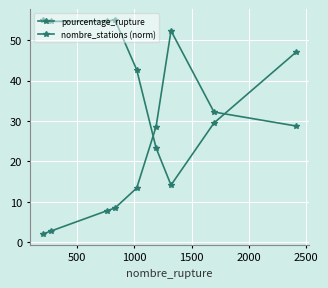

List the series in order of their peak value, lowest first.

pourcentage_rupture, nombre_stations (norm)